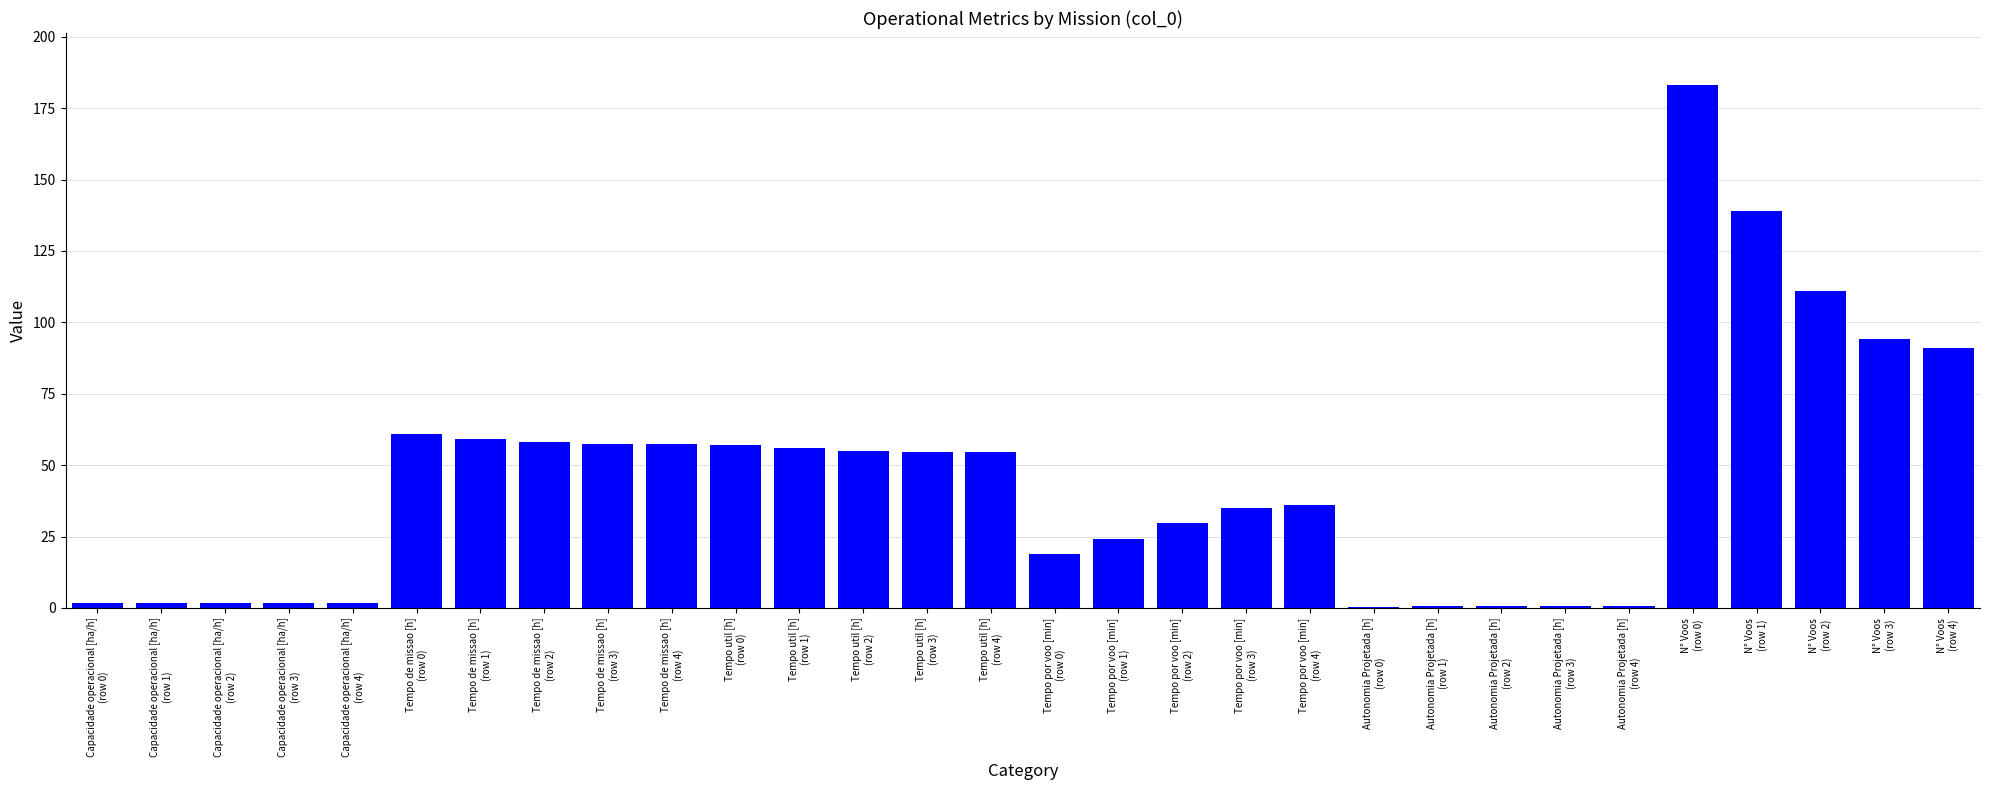

How many values exceed 54?

15